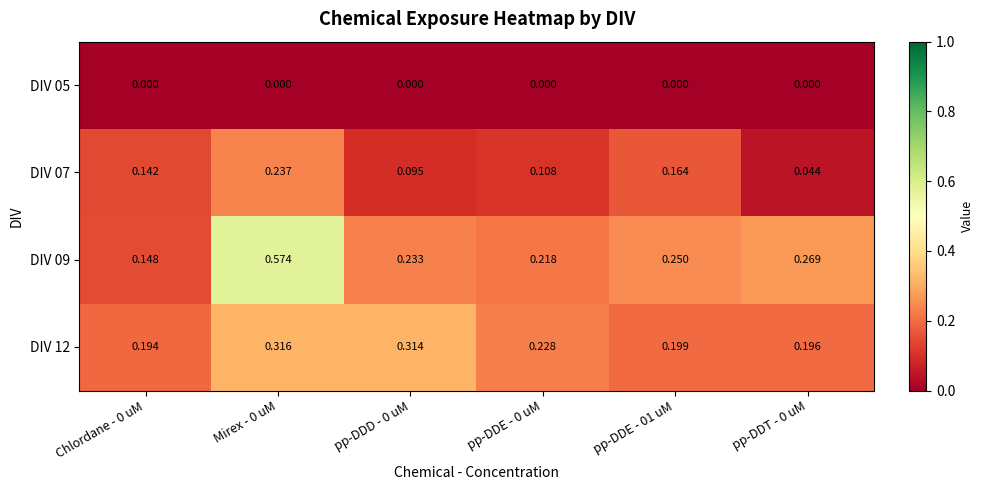

Is the value of DIV 12 at pp-DDT - 0 uM greater than the value of DIV 05 at pp-DDE - 0 uM?

Yes